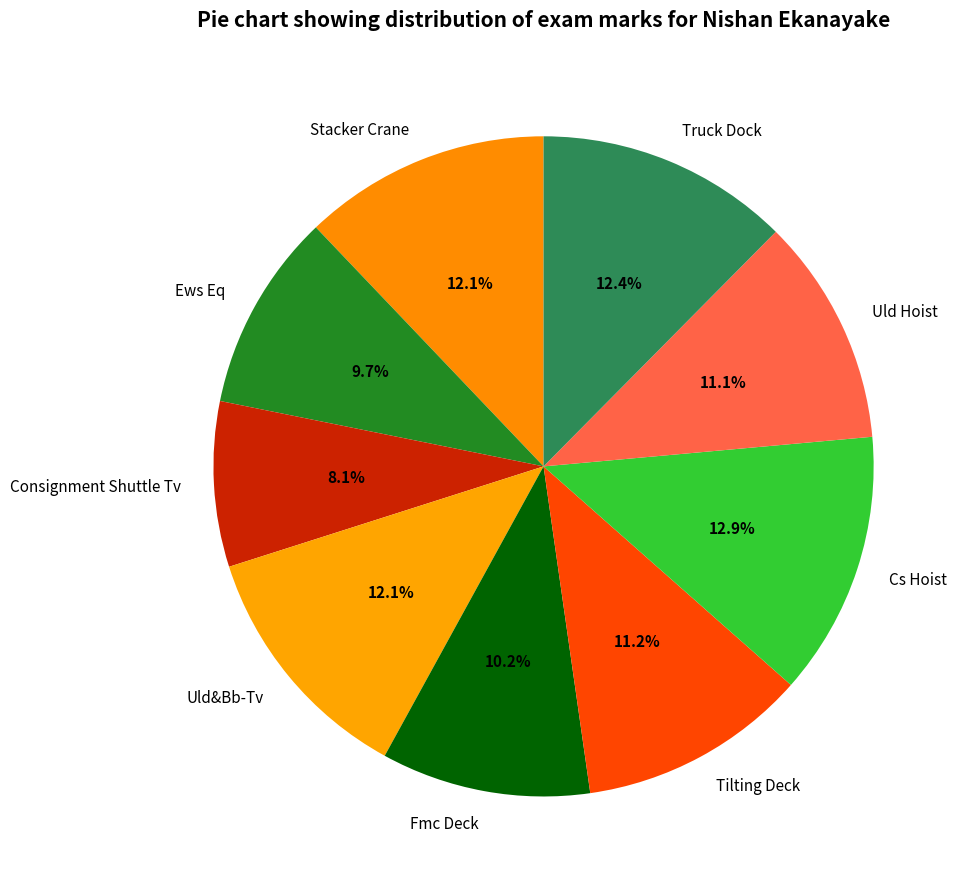

To the nearest percent, what is the difference between the largest and smallest slice percentages?

5%